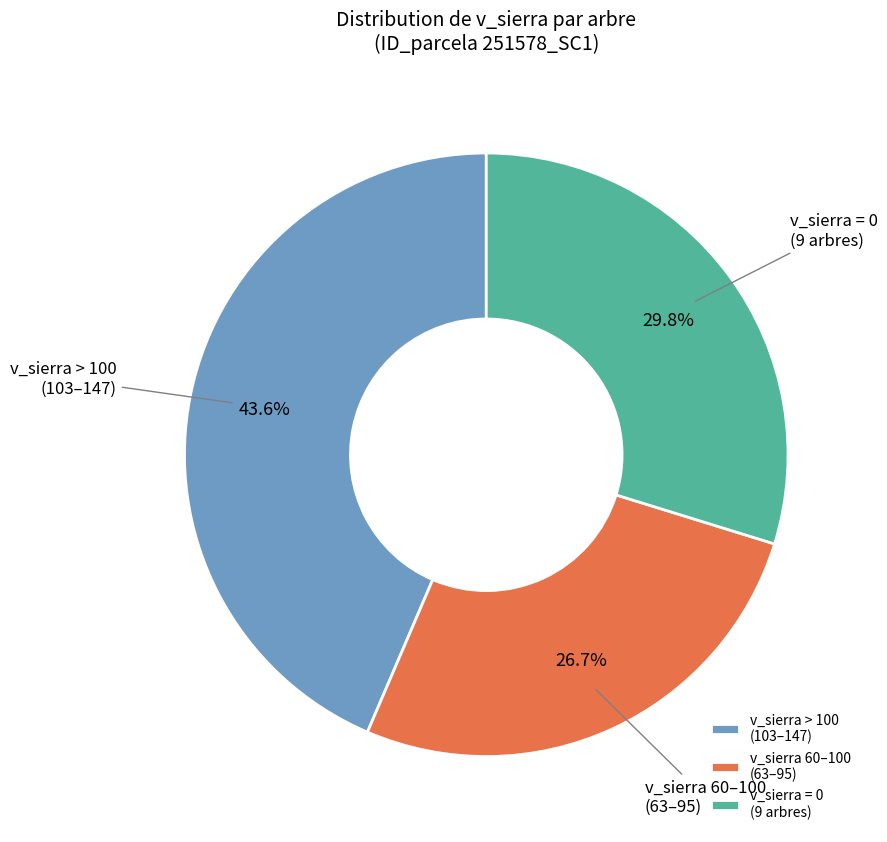

Which category has the biggest portion of the pie?

v_sierra > 100 (103–147)